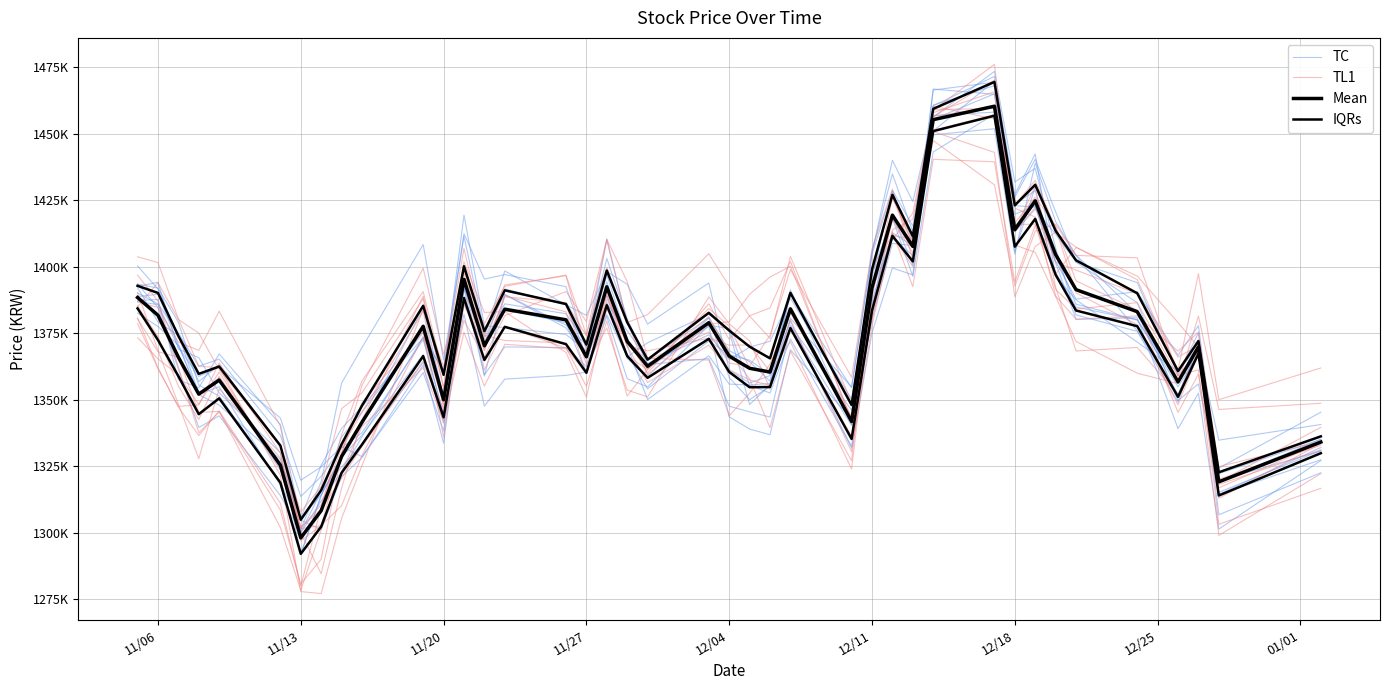

At which label does Mean first exceed 1371977?

11/06